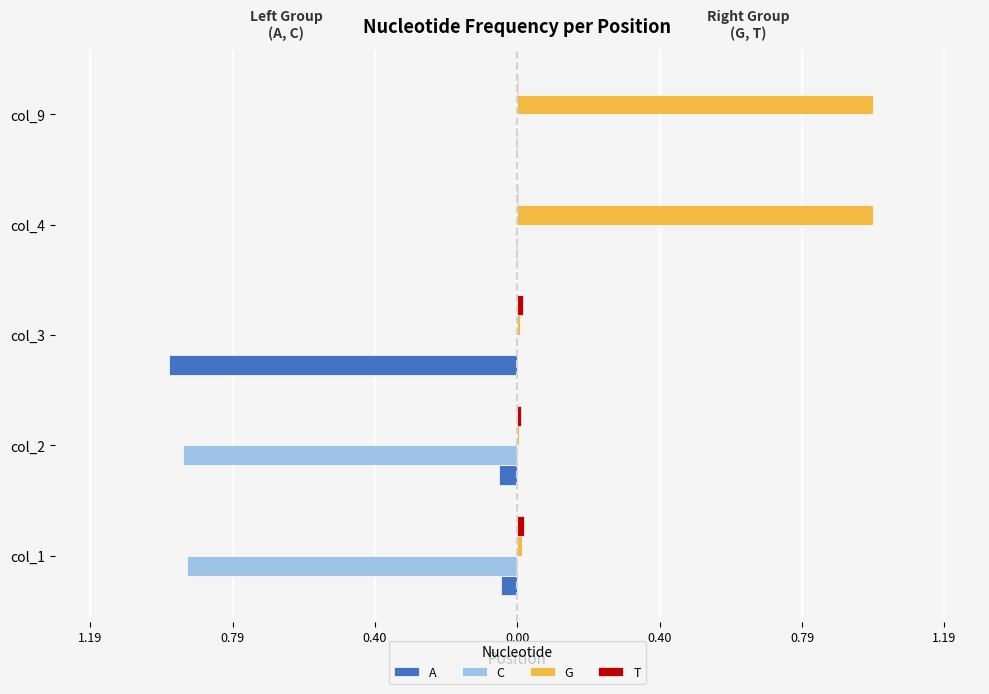

At how many categories does at least one series exceed 0?

5